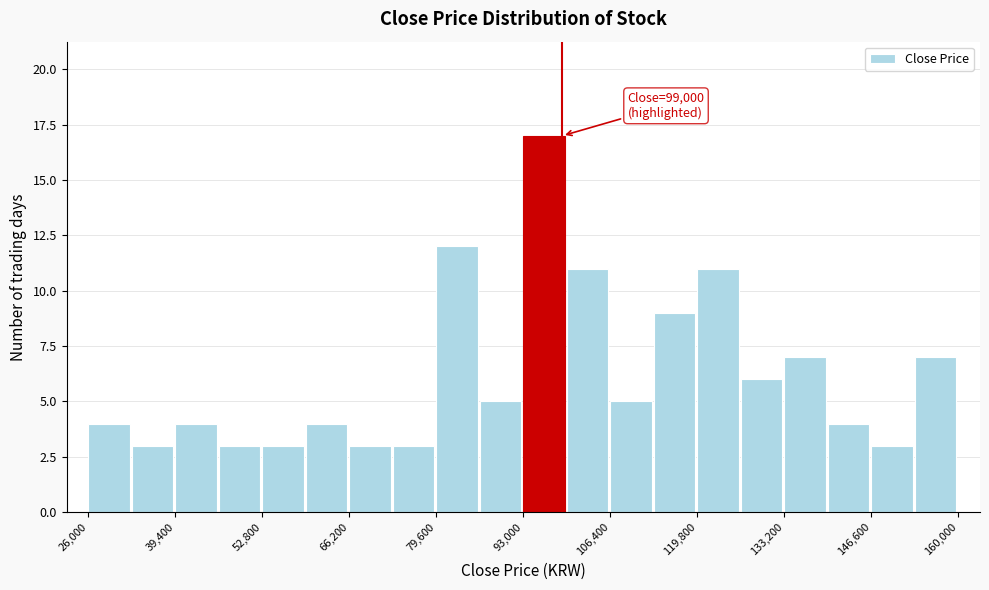

Read against the x-axis, roughly where is the centre of the tallest bar?

96000